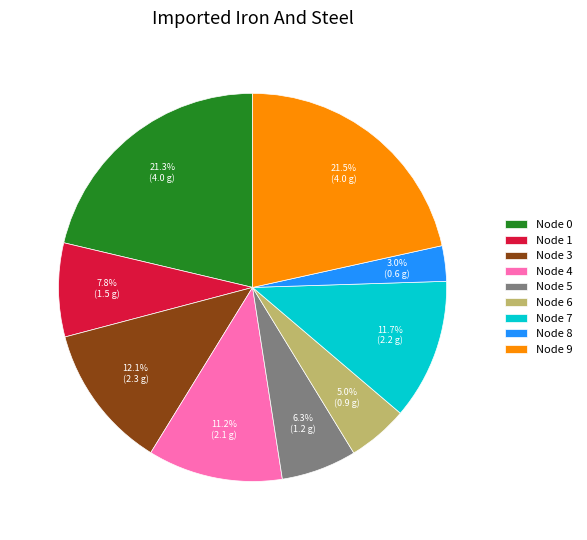

Does any single category account for the majority?

No